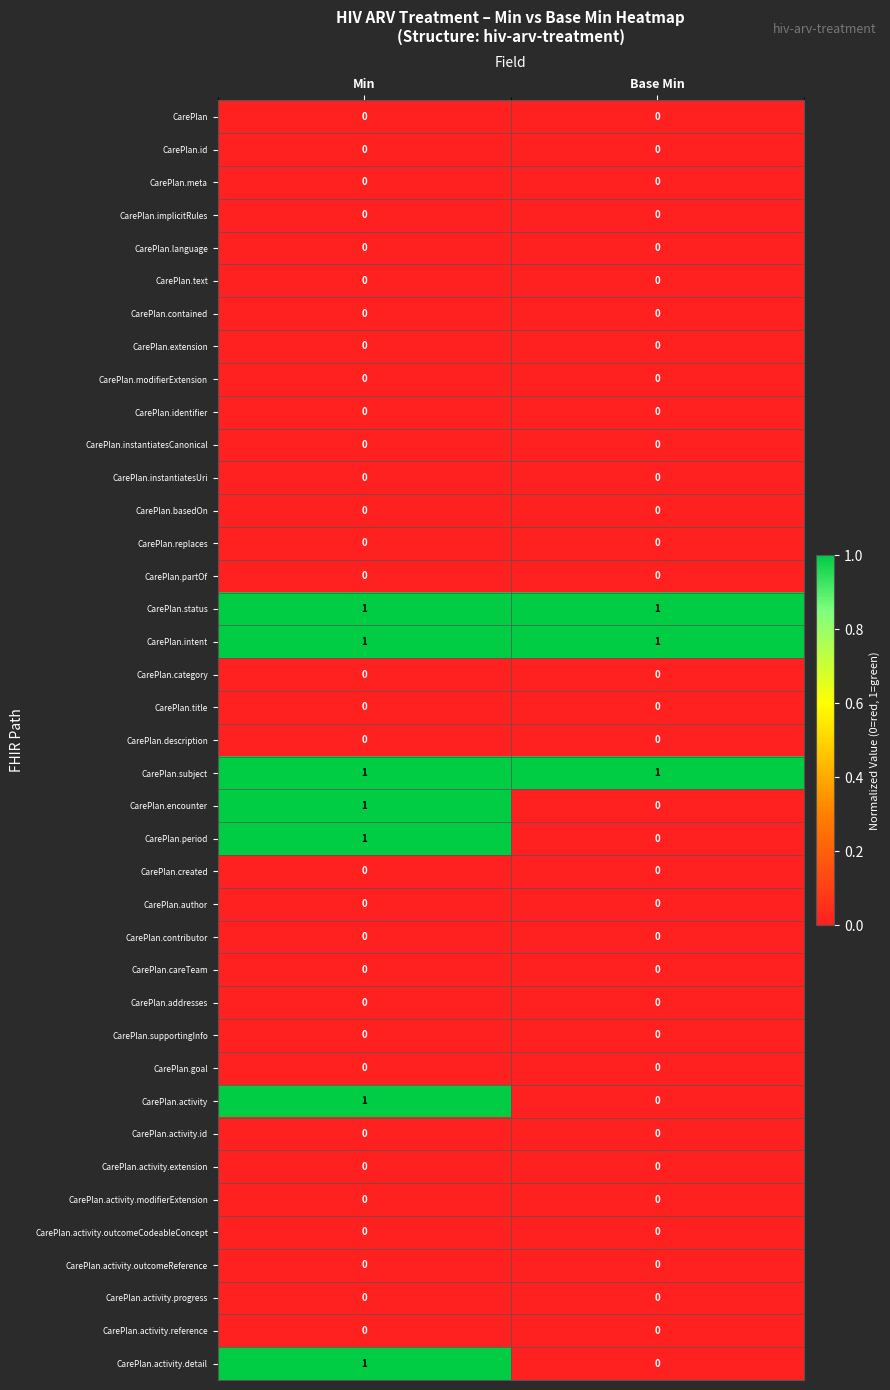

Is it true that CarePlan.careTeam equals 0 at Min?

True